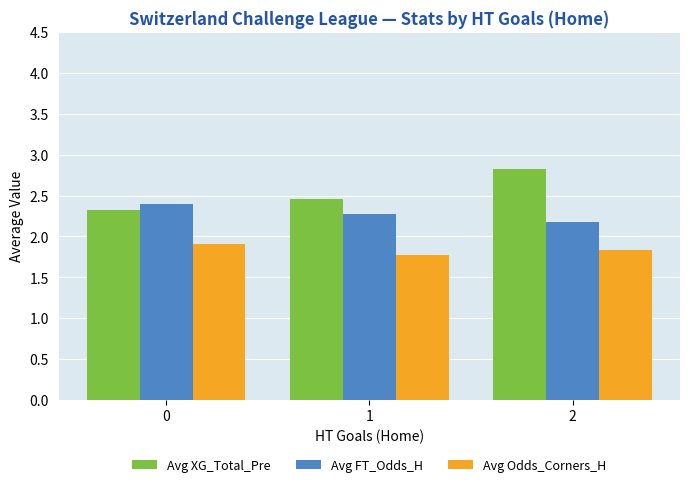

At which category is the sum across all series the highest?

2